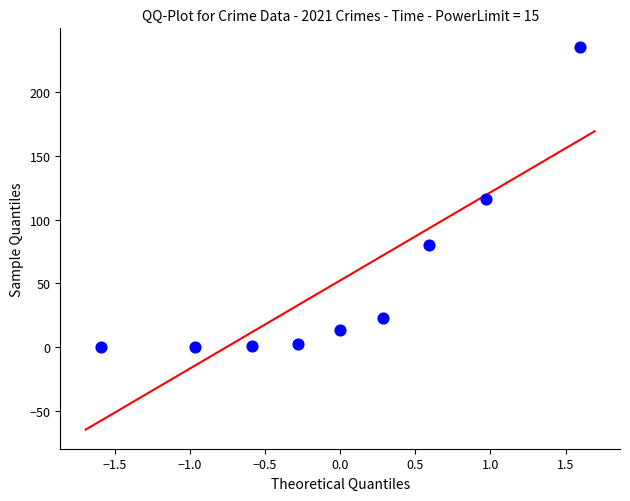

What is the average Y value?

52